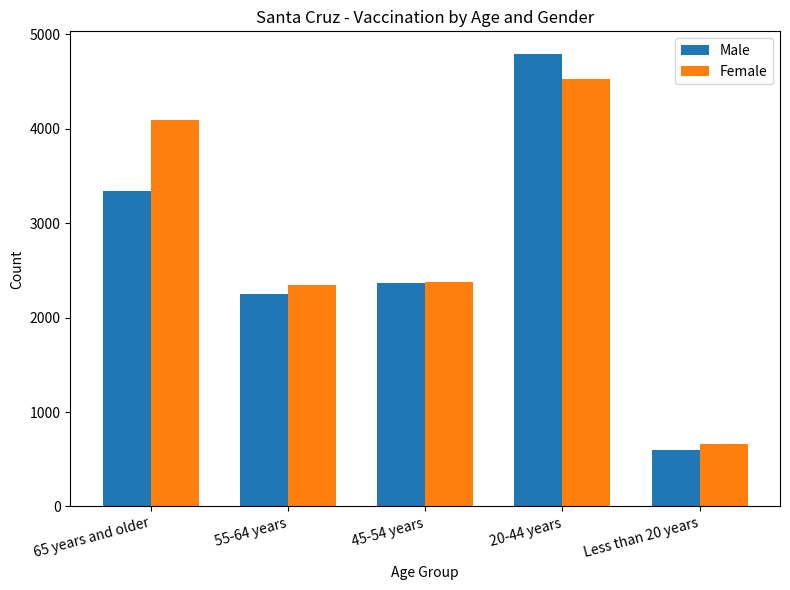

What is the spread (max minus min) of values at 20-44 years?

265